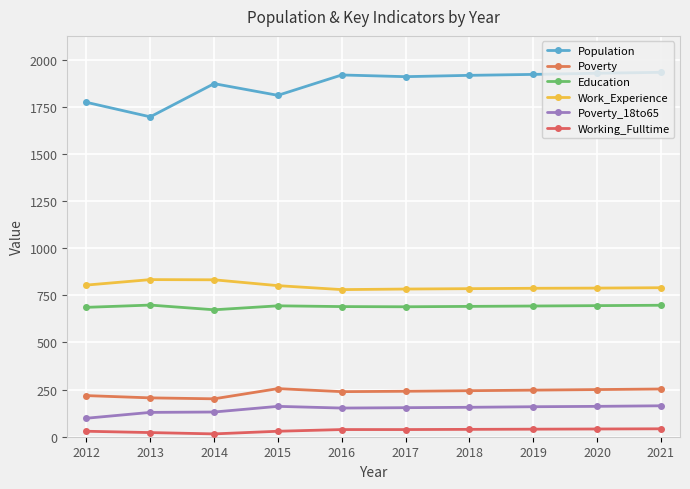

What is the difference between the highest and lowest values at 2021?

1890